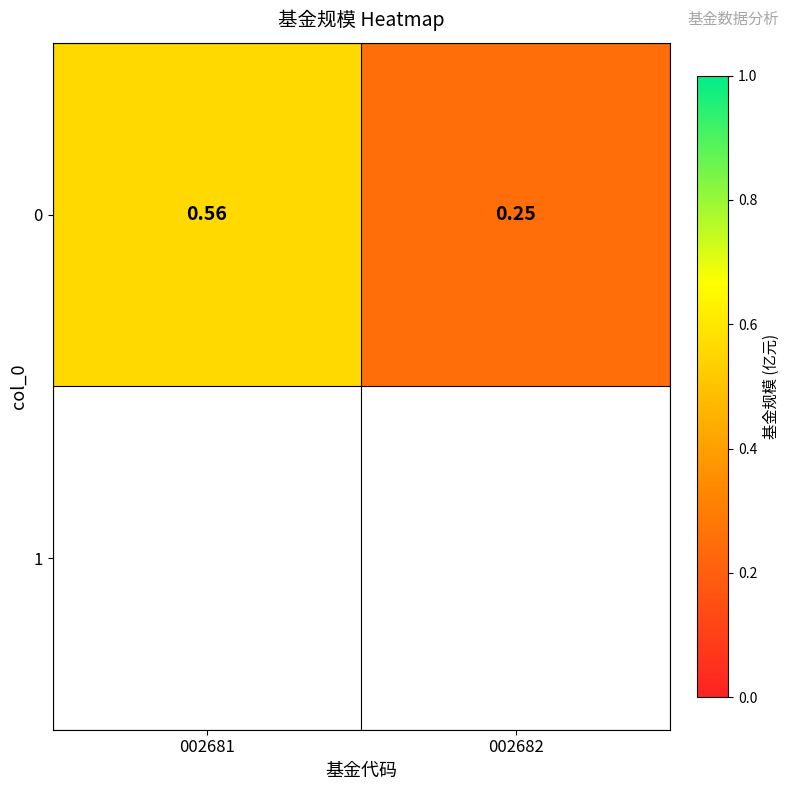

Reading right to left, what are all the values shown in this chart?

002682=0.2	002681=0.6